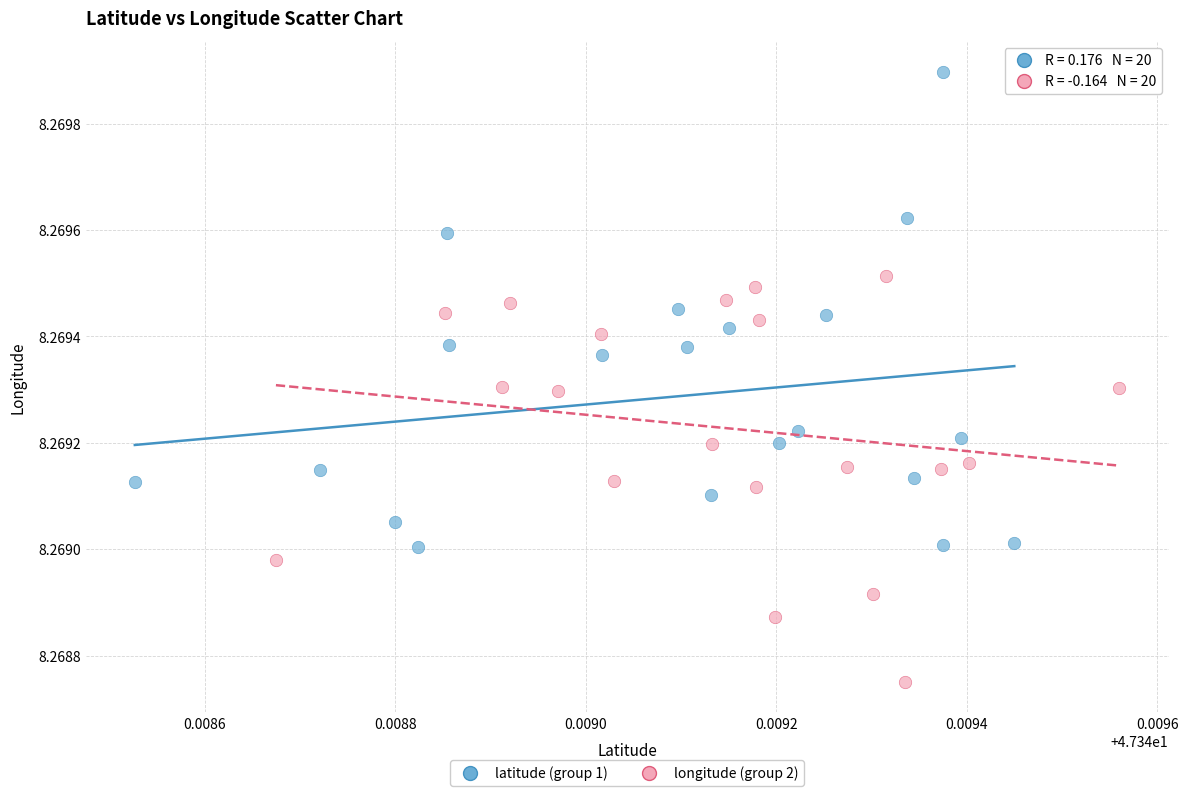

Which series reaches the minimum Y coordinate?

longitude (group 2)